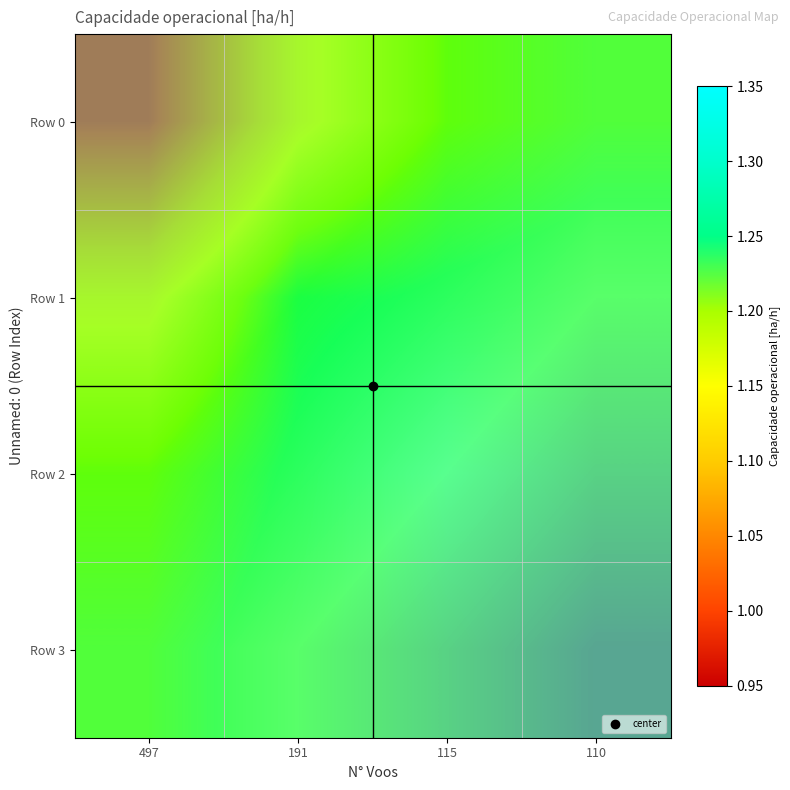

Rank the series by their maximum value, from lowest to highest.

Row 0, Row 1, Row 2, Row 3